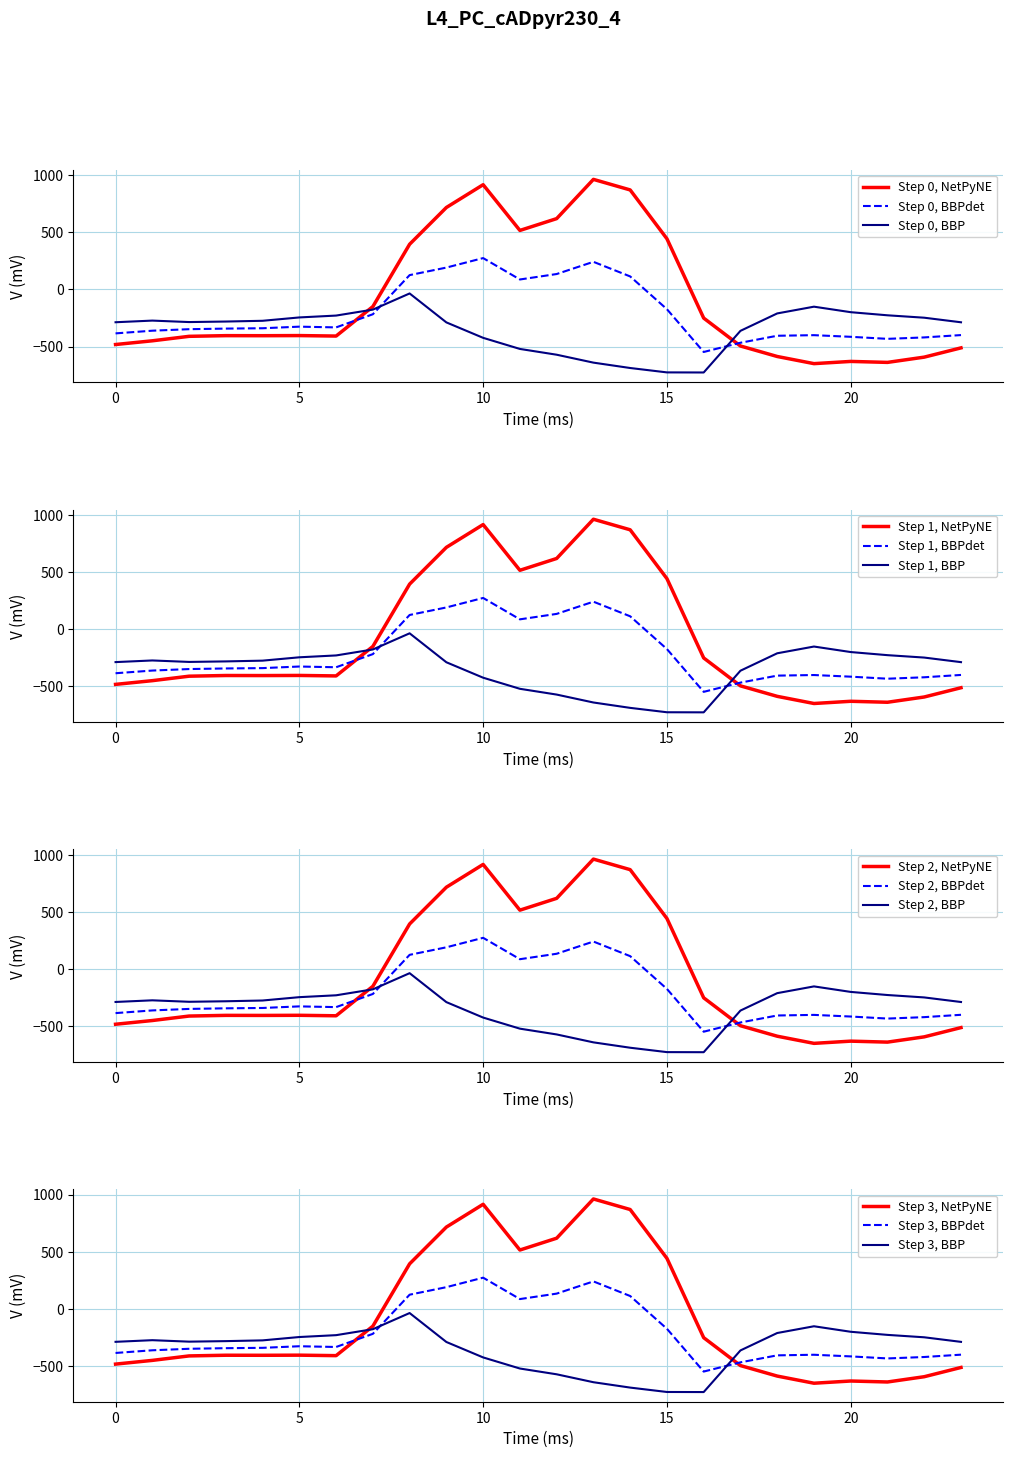

The value of row_0 at 9 is 148.6. True or false?

False